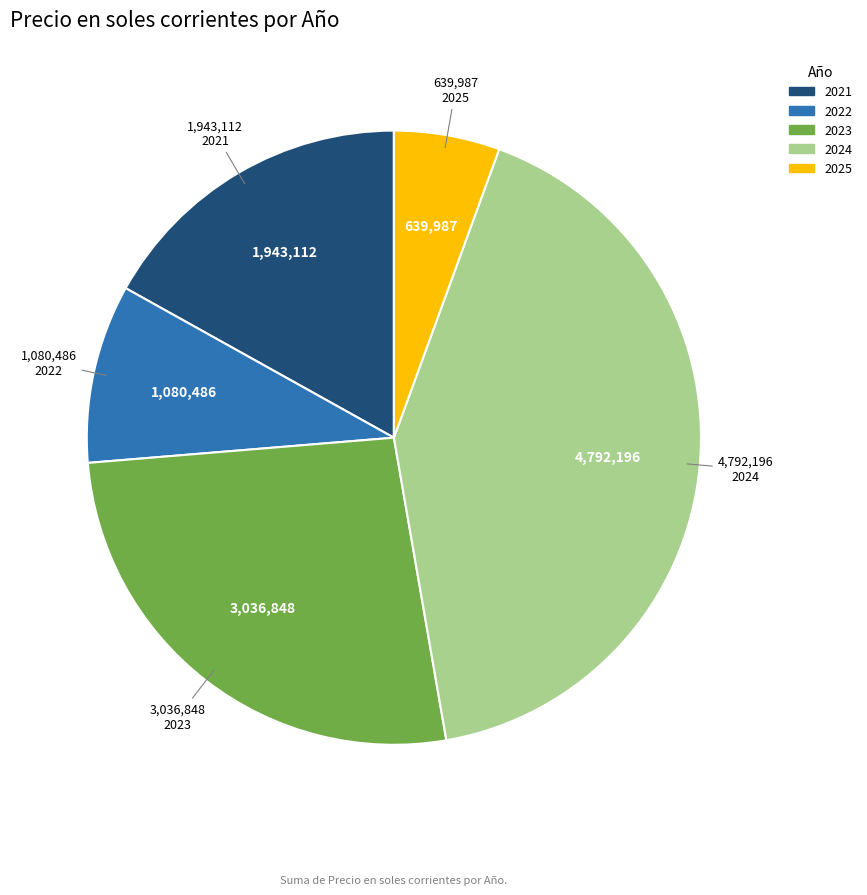

What is the smallest slice in the pie chart?

2025